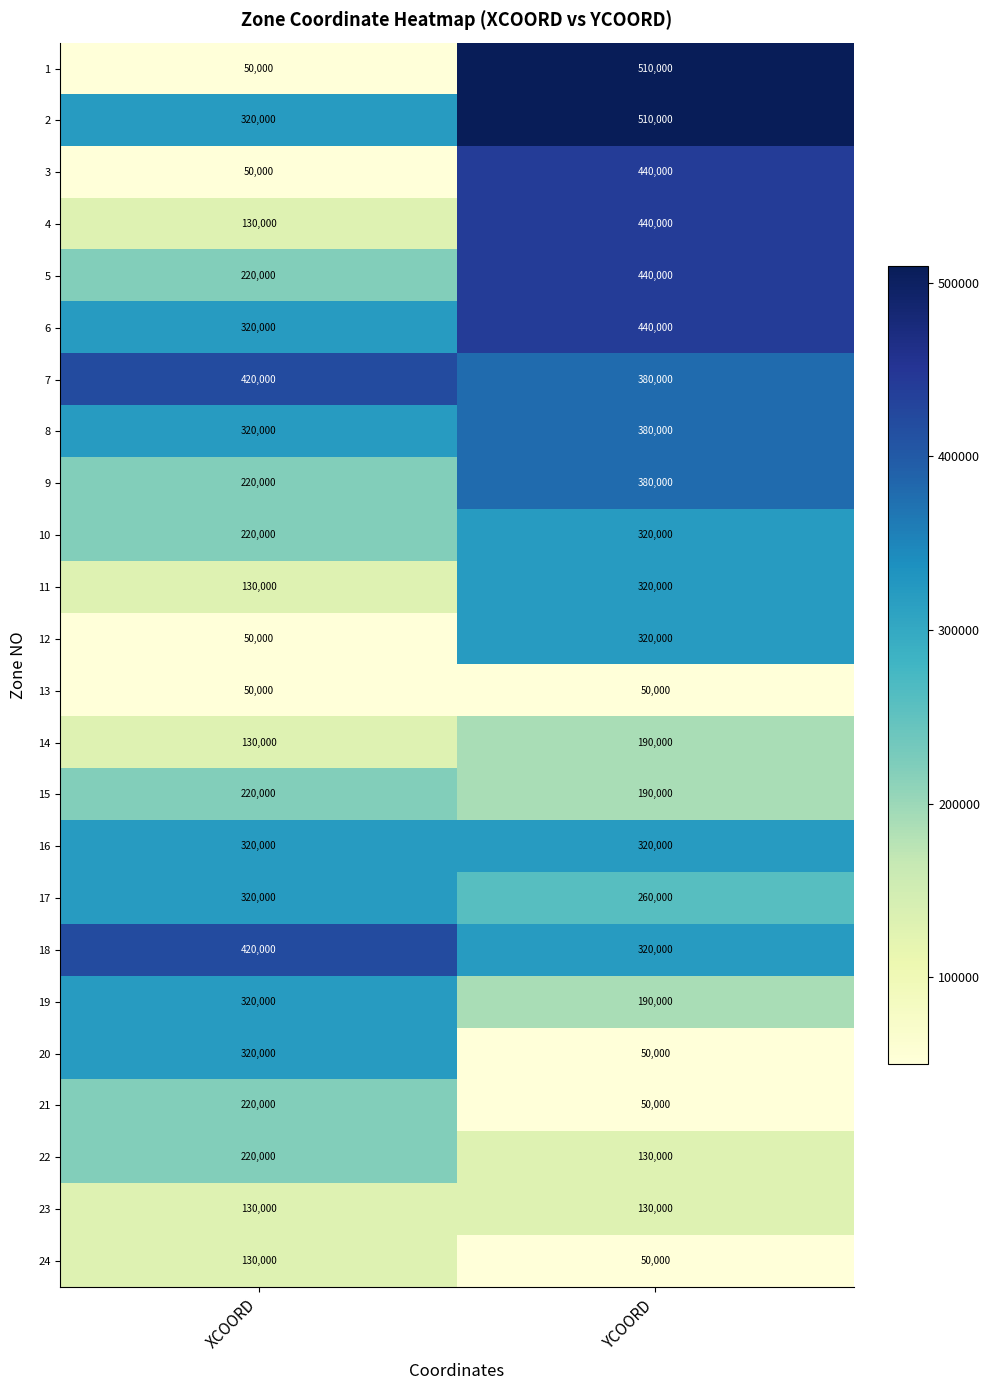

The 22 series shows 220000 at XCOORD. True or false?

True